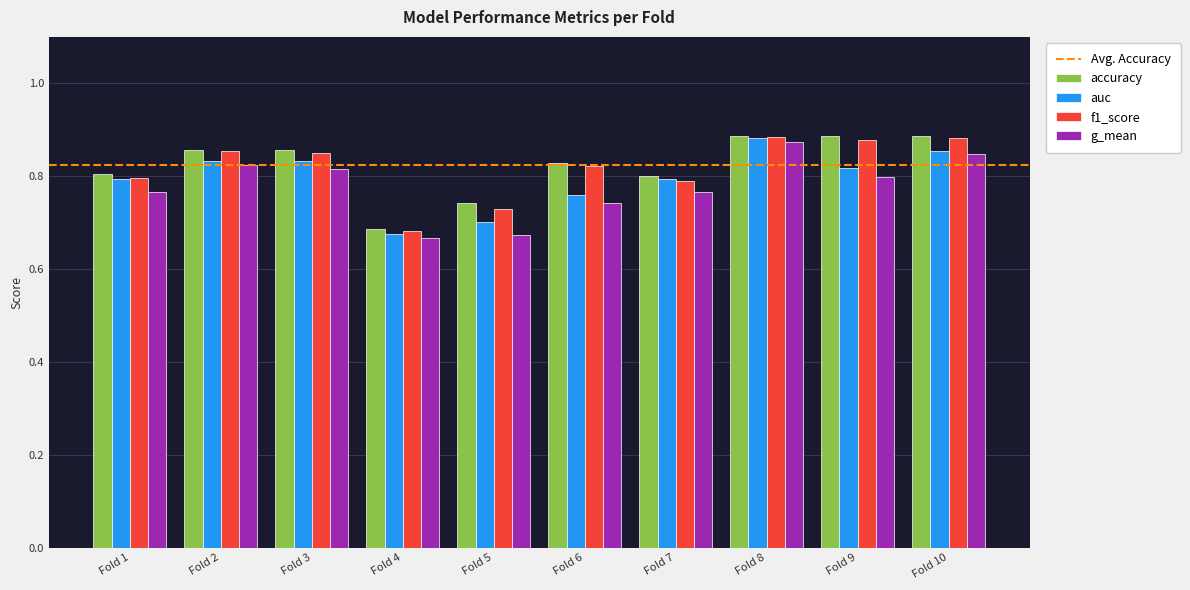

Is the value of auc at Fold 8 greater than the value of f1_score at Fold 6?

Yes